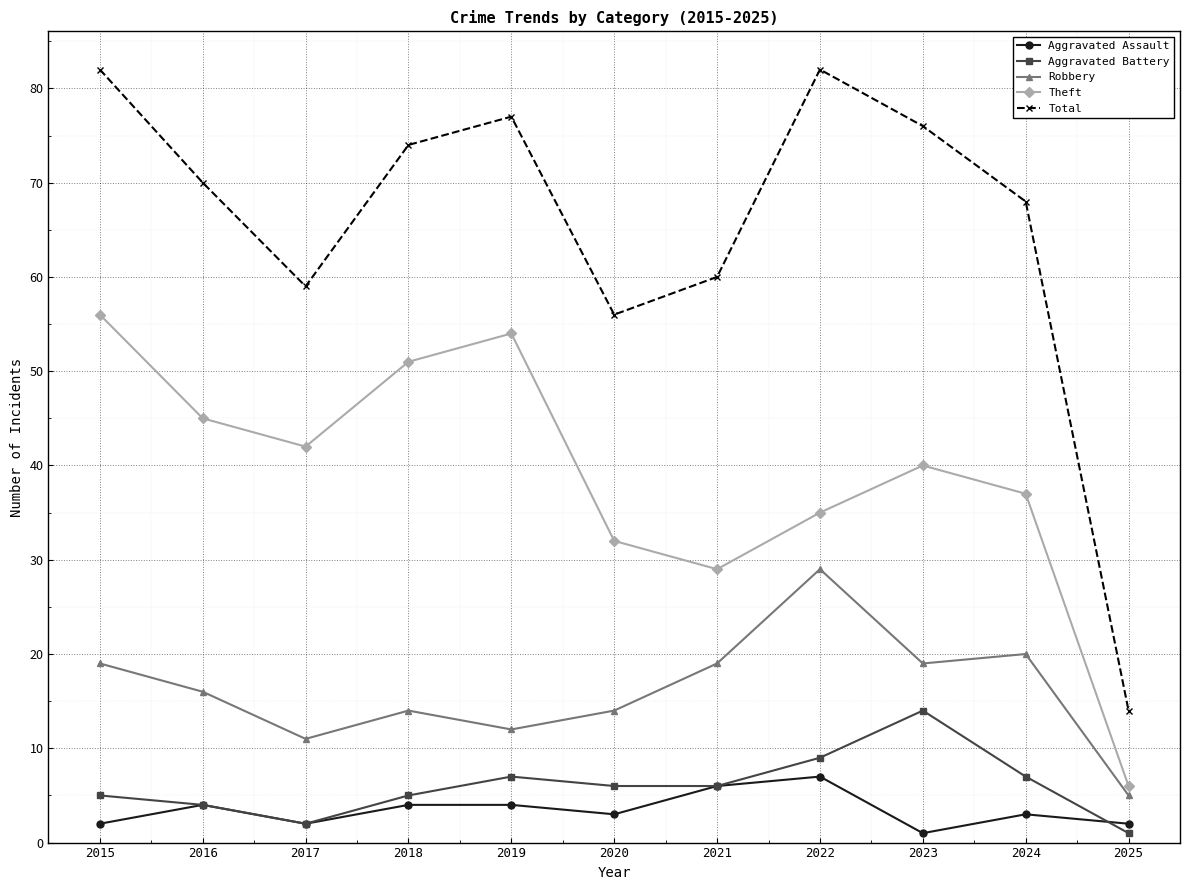

What is the value of the Theft point at the 3rd from the left?

42